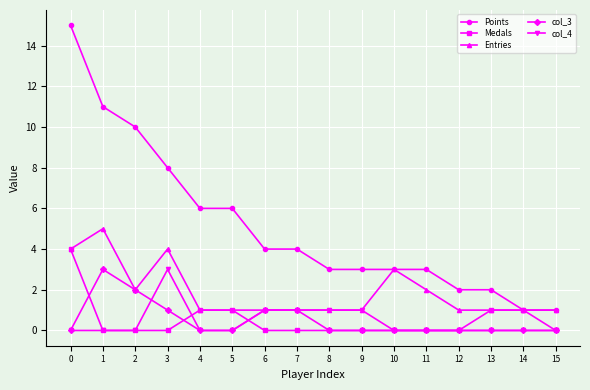

What is the maximum value shown in the chart?

15